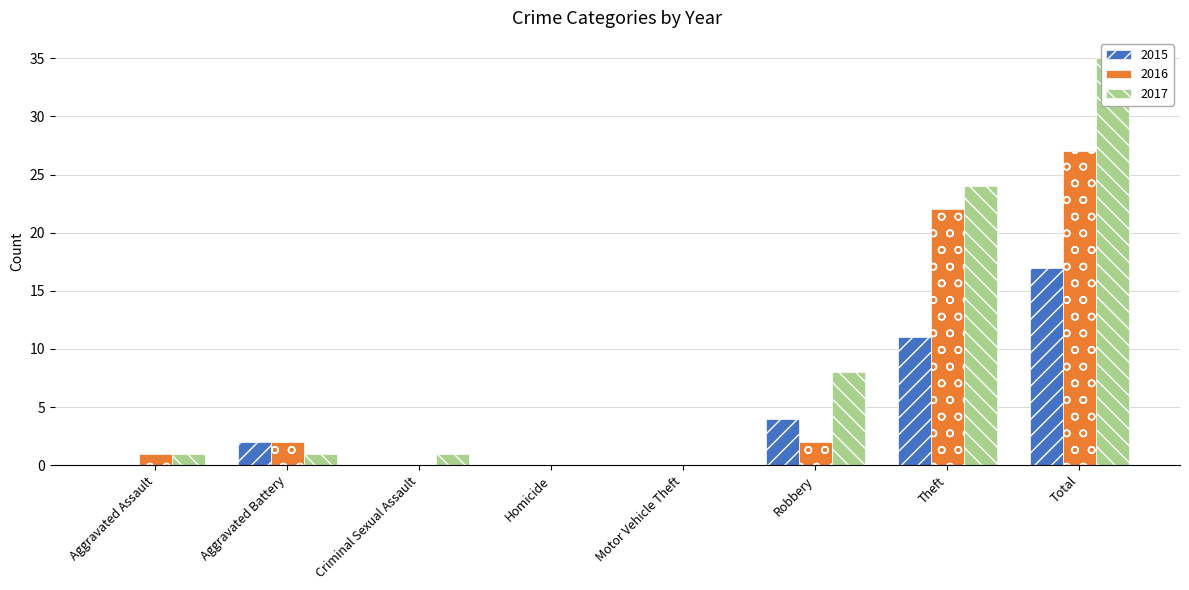

At which label does 2016 first exceed 2?

Theft